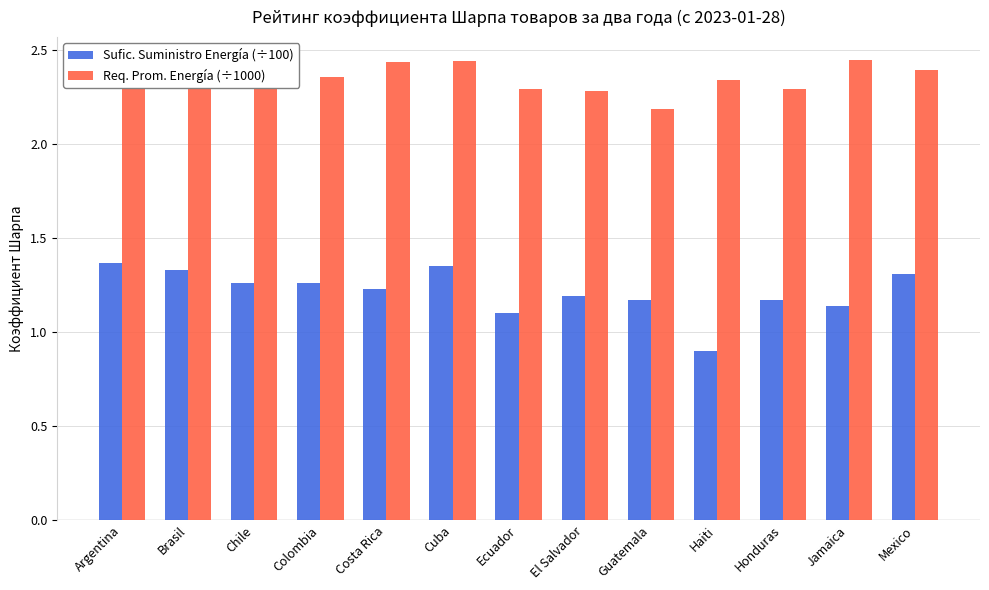

Reading right to left, list all the values displayed in this chart.

Sufic. Suministro Energía (÷100): Mexico=1.3	Jamaica=1.1	Honduras=1.2	Haiti=0.9	Guatemala=1.2	El Salvador=1.2	Ecuador=1.1	Cuba=1.4	Costa Rica=1.2	Colombia=1.3	Chile=1.3	Brasil=1.3	Argentina=1.4
Req. Prom. Energía (÷1000): Mexico=2.4	Jamaica=2.4	Honduras=2.3	Haiti=2.3	Guatemala=2.2	El Salvador=2.3	Ecuador=2.3	Cuba=2.4	Costa Rica=2.4	Colombia=2.4	Chile=2.4	Brasil=2.4	Argentina=2.4